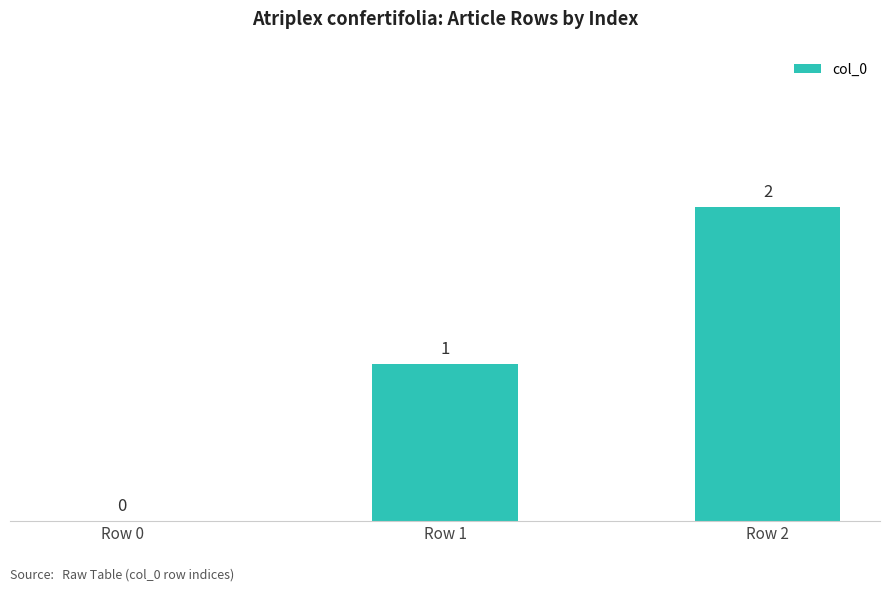

What value does the data have at Row 1?

1